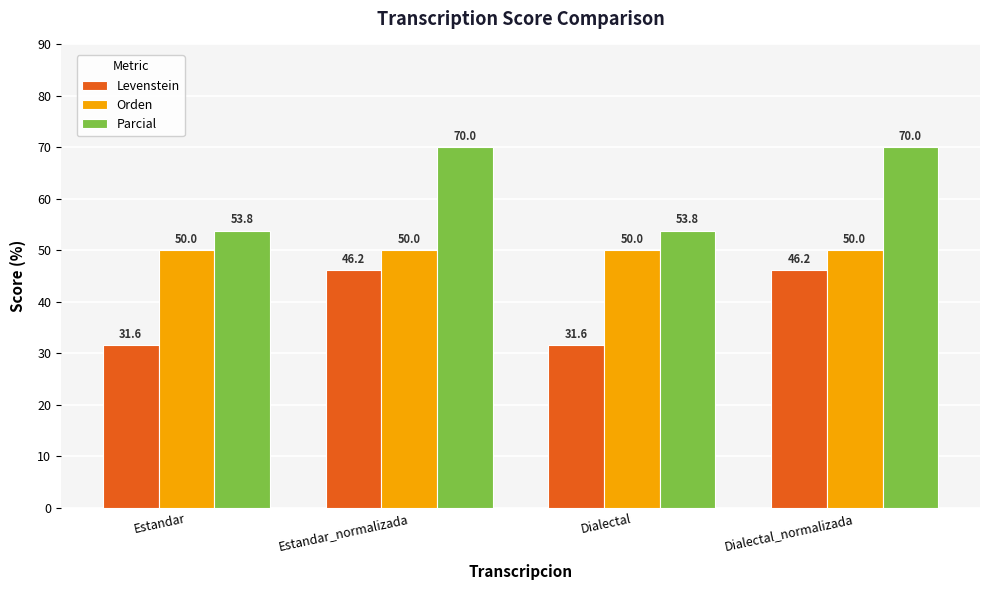

Which series has the widest spread of values?

Parcial